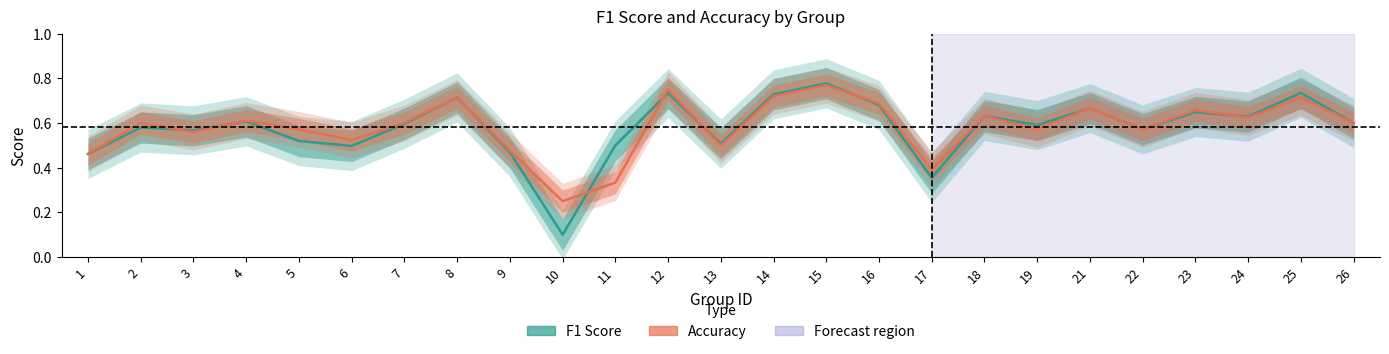

What is the difference between the accuracy values at 11 and 15?

0.4